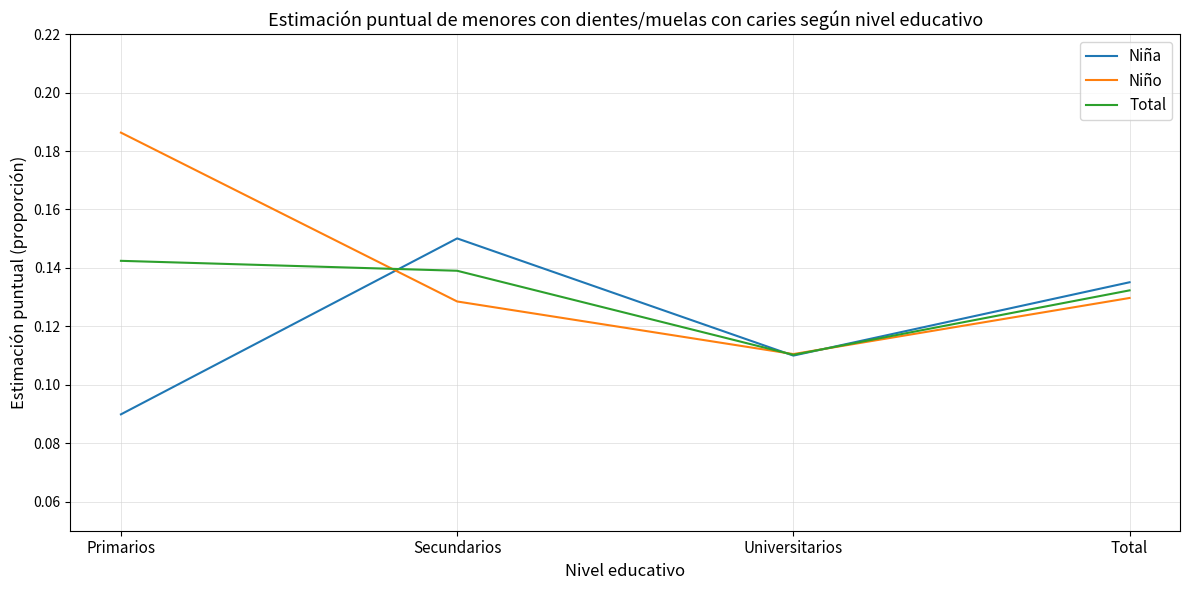

In Total, how many points are lower than both neighbors (excluding endpoints)?

1